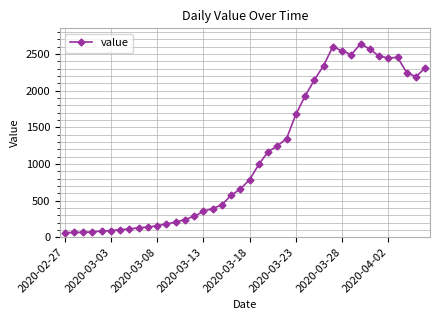

What is the average value?

1124